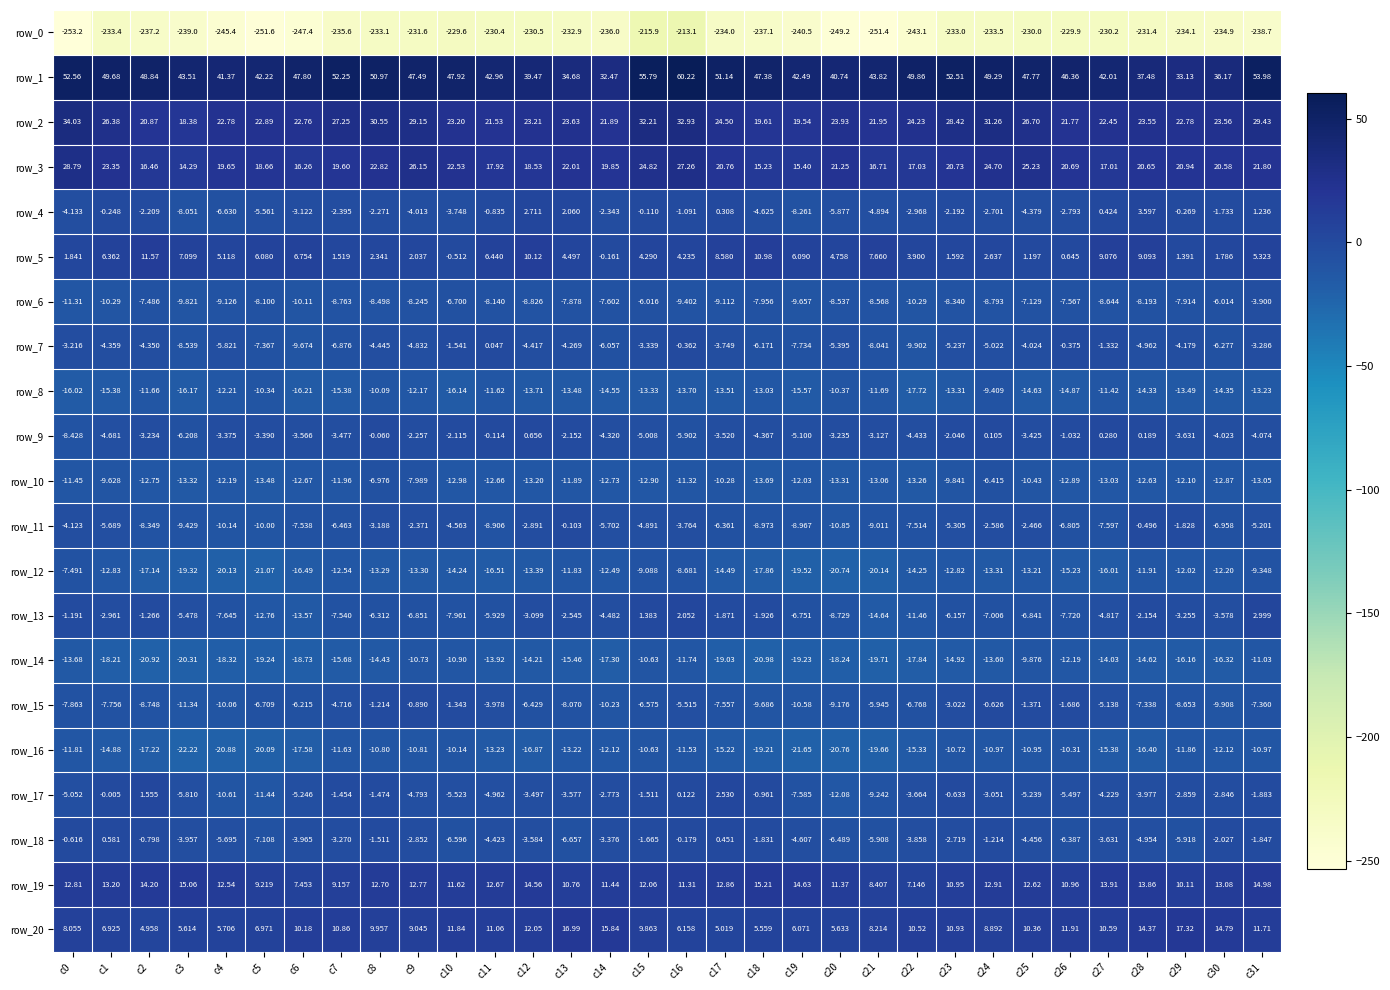

What value does the row_16 series have at c11?

-13.2